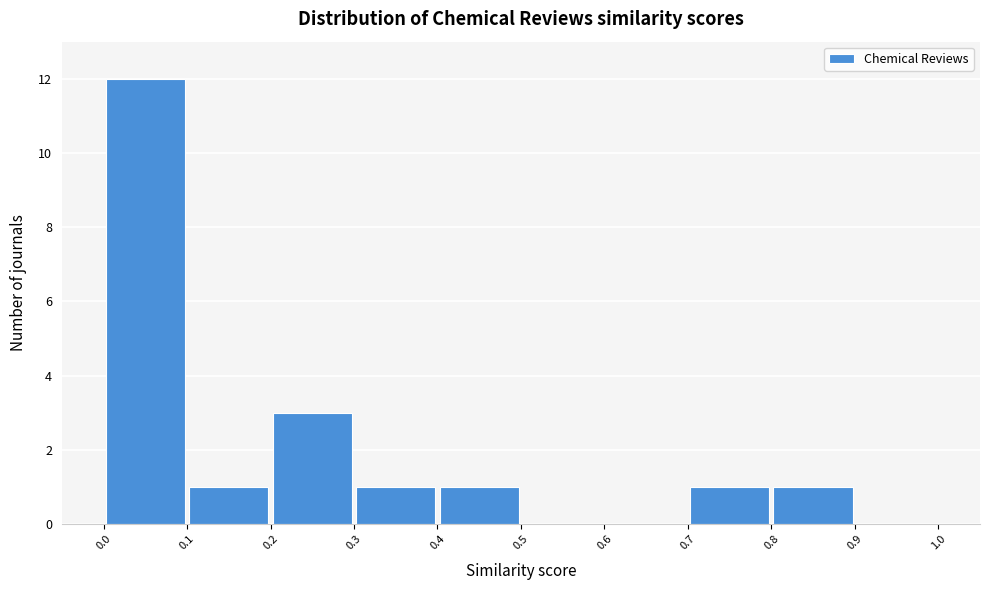

Reading left to right, transcribe this chart: for each bar, give the range it covers on the x-axis and its height. The values are not printed on the chart, so give them approximately, as read against the axis.

0.0 to 0.1: 12
0.1 to 0.2: 1
0.2 to 0.3: 3
0.3 to 0.4: 1
0.4 to 0.5: 1
0.5 to 0.6: 0
0.6 to 0.7: 0
0.7 to 0.8: 1
0.8 to 0.9: 1
0.9 to 1.0: 0